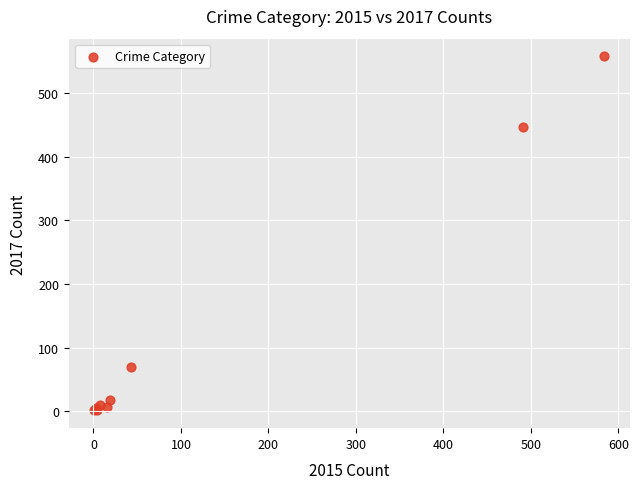

What Y value in the scatter plot is closest to 279?

447